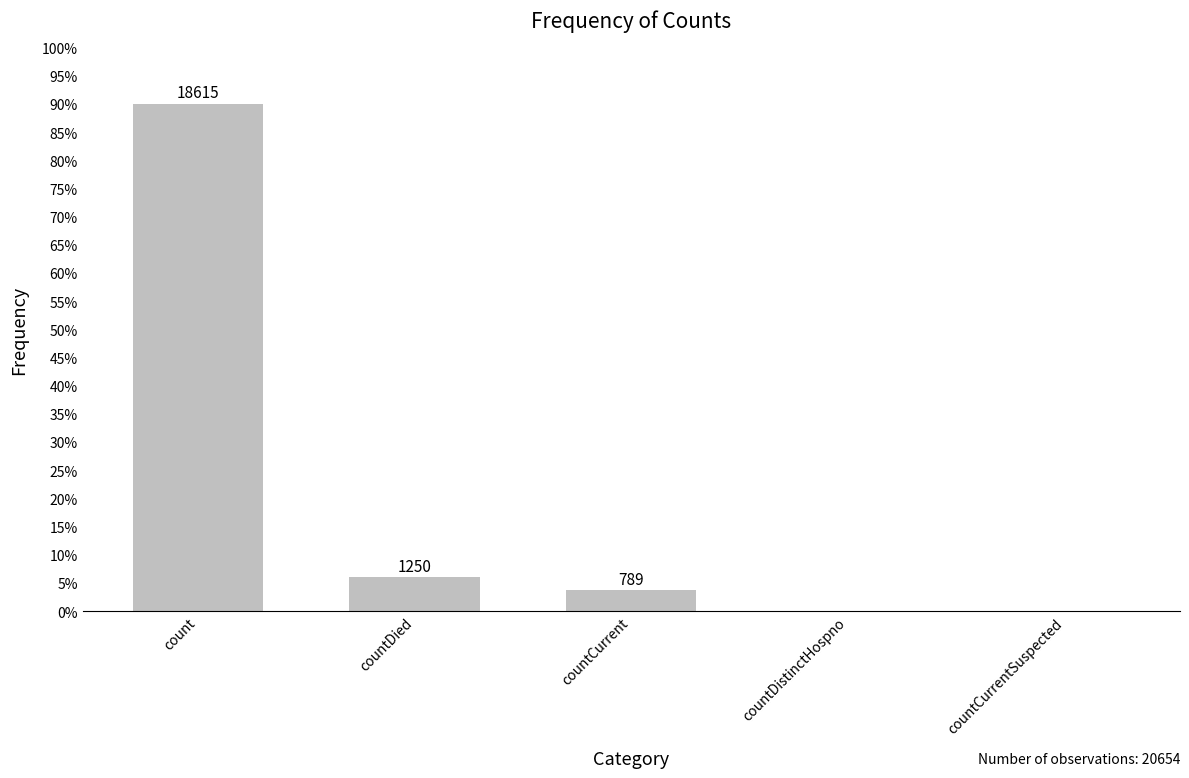

What is the average value?

0.2